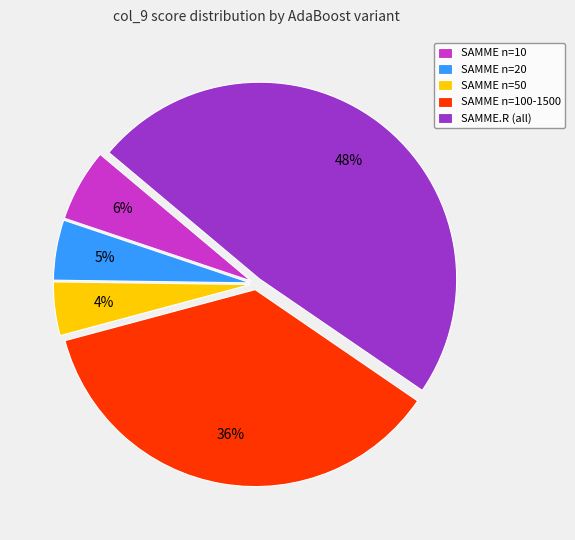

What is the smallest slice in the pie chart?

SAMME n=50